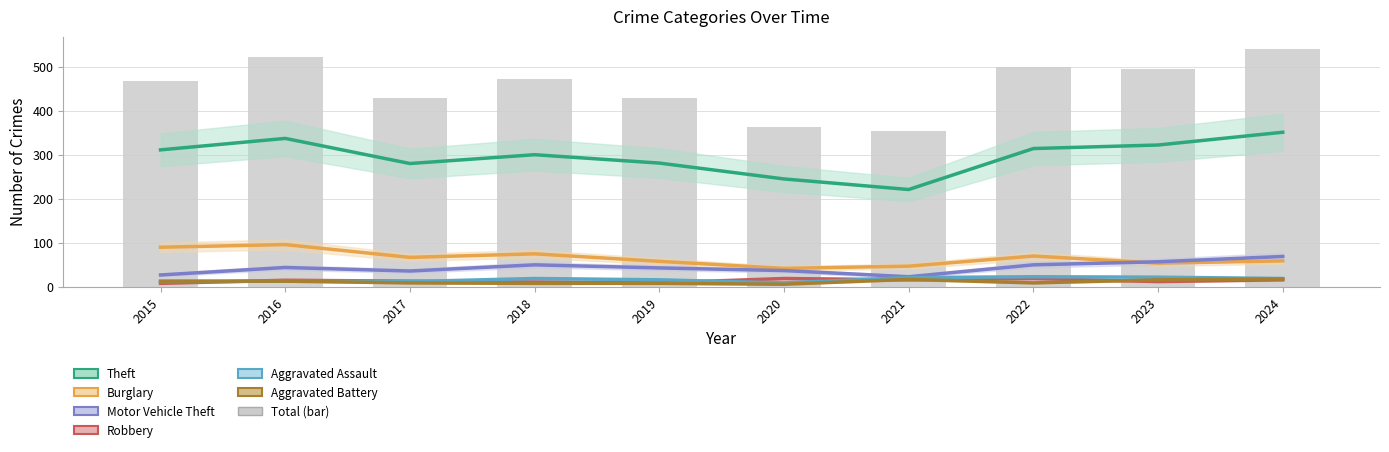

What is the difference between the highest and lowest values at 2021?

205